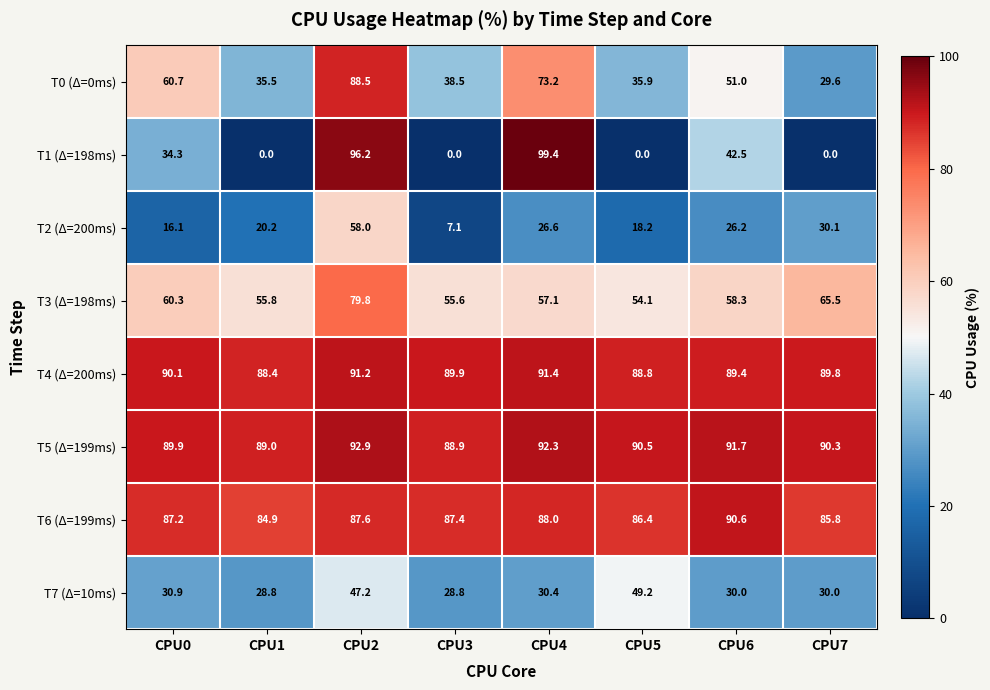

At which label is T2 (Δ=200ms) closest to 32?

CPU7